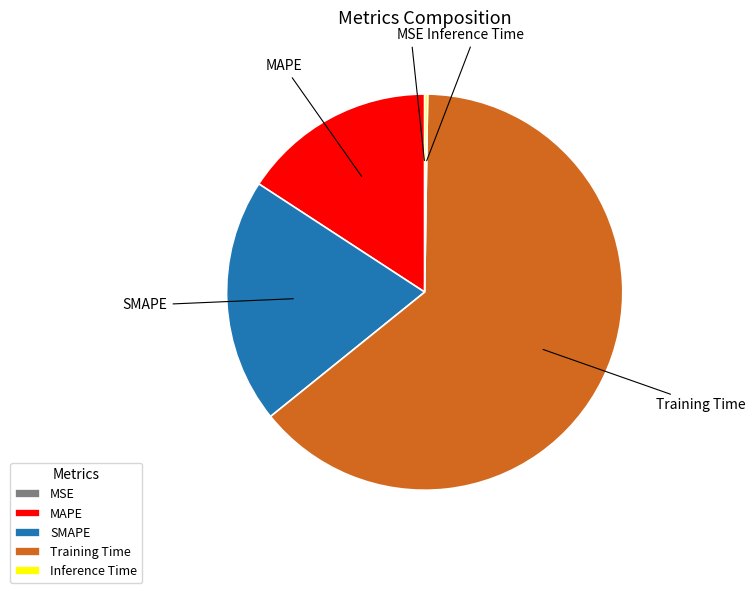

Which has a higher value, MAPE or SMAPE?

SMAPE